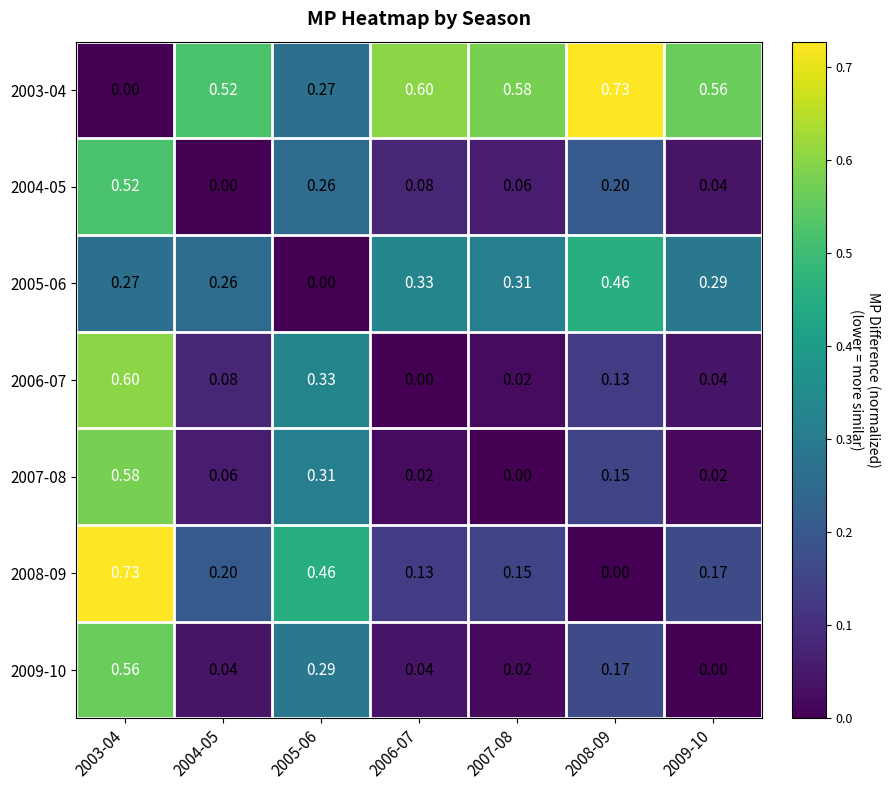

What is the total value across all series at 2004-05?

1.2